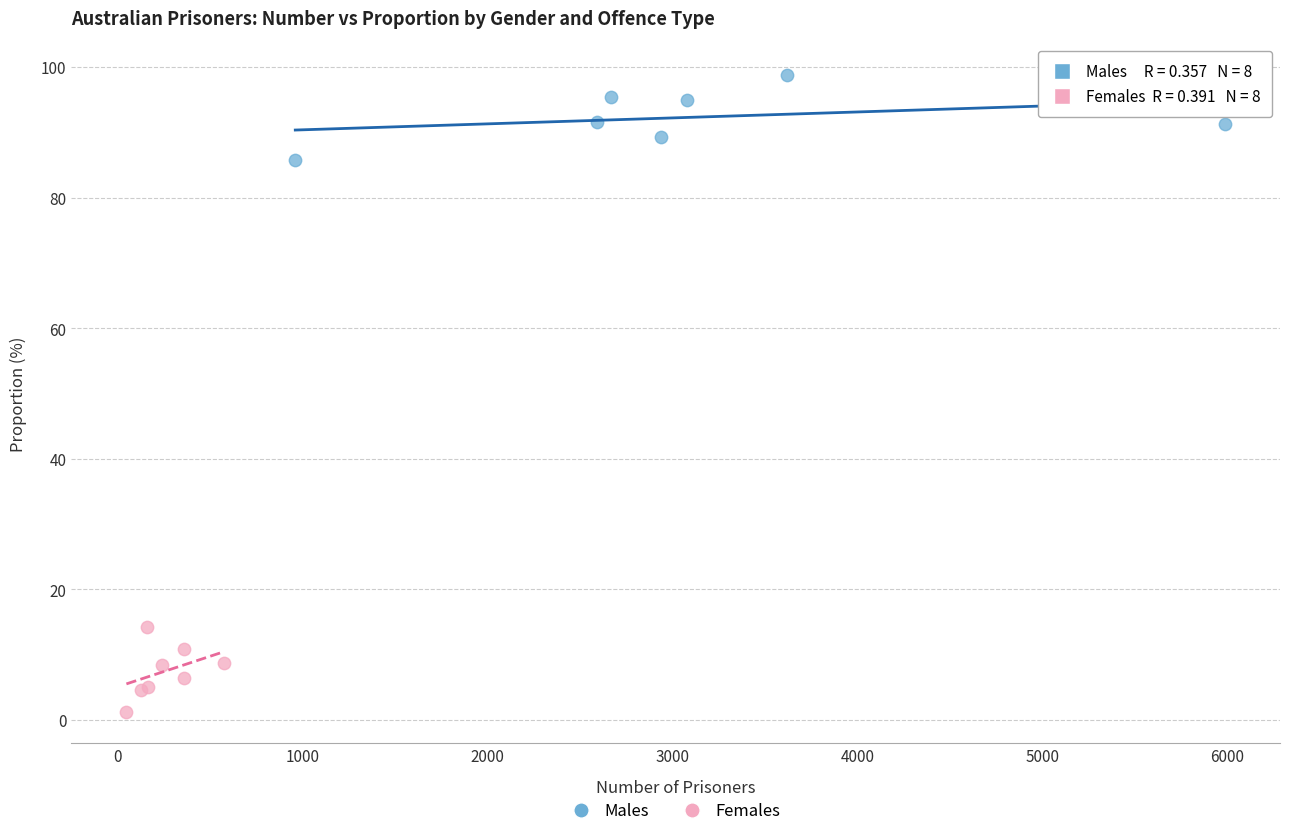

Which series contains the highest Y value?

Males